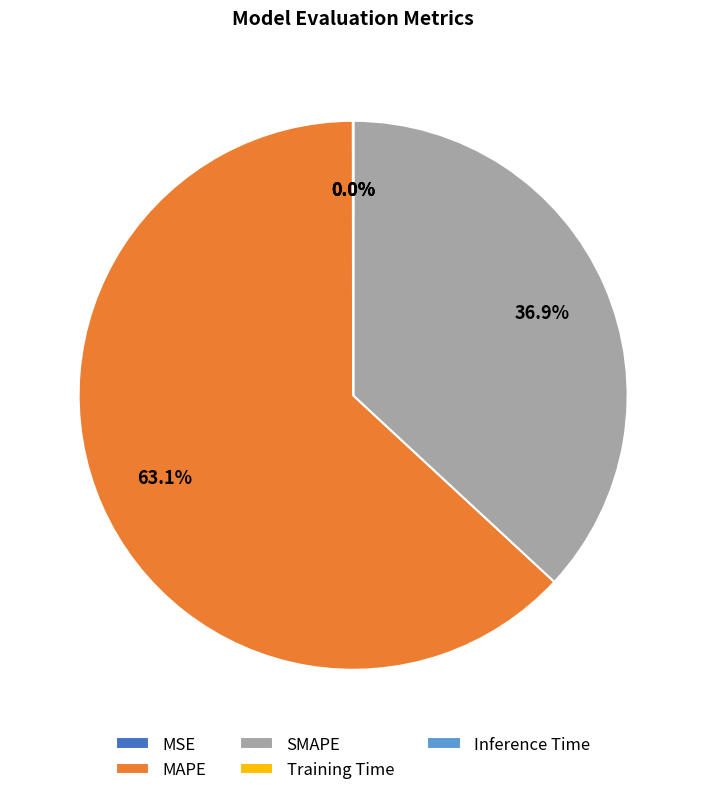

To the nearest percent, what is the difference between the largest and smallest slice percentages?

63%